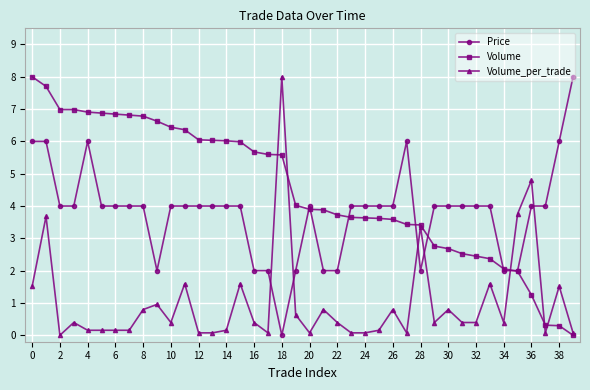

List the series in order of their overall mean, lowest first.

Volume_per_trade, Price, Volume